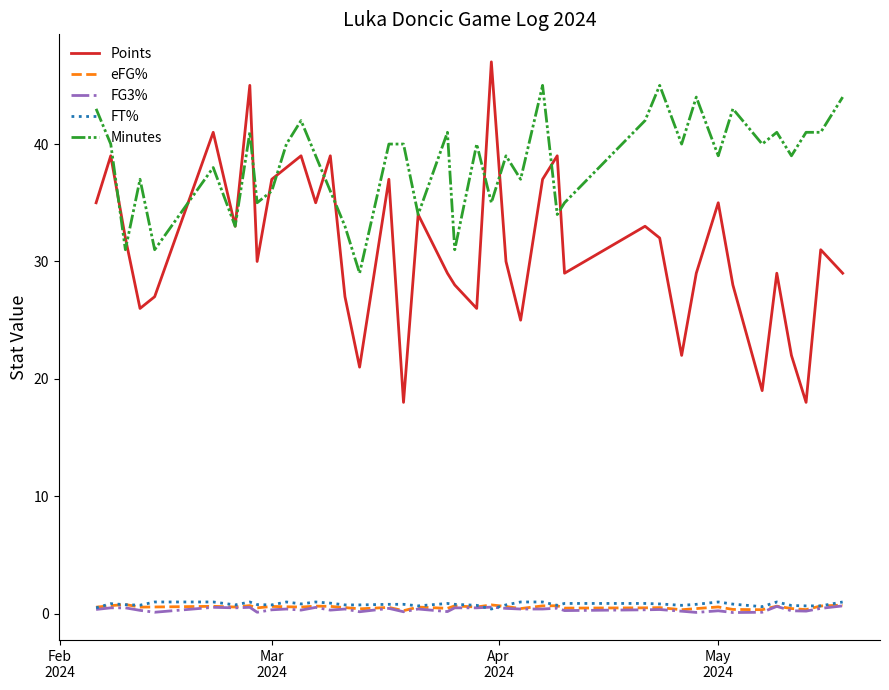

Which series has the largest range (max minus min)?

Points